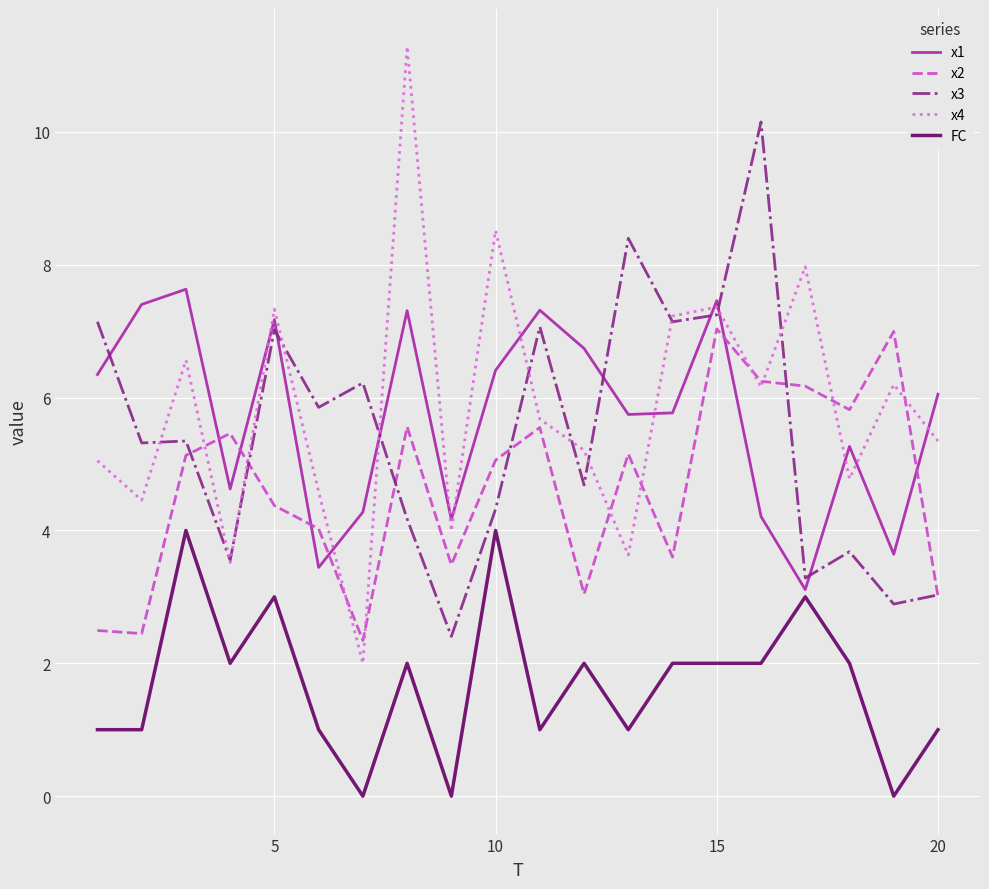

At how many categories does at least one series exceed 5?

19